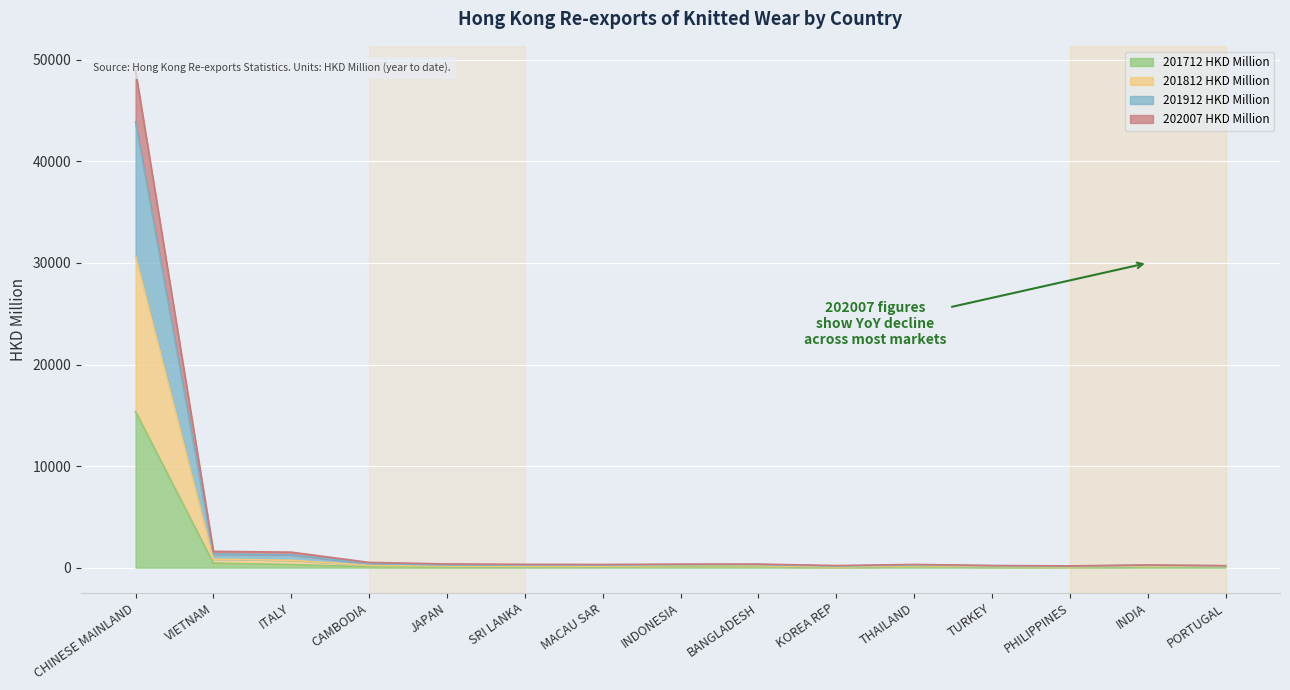

What is the label of the 1st point from the left?

CHINESE MAINLAND